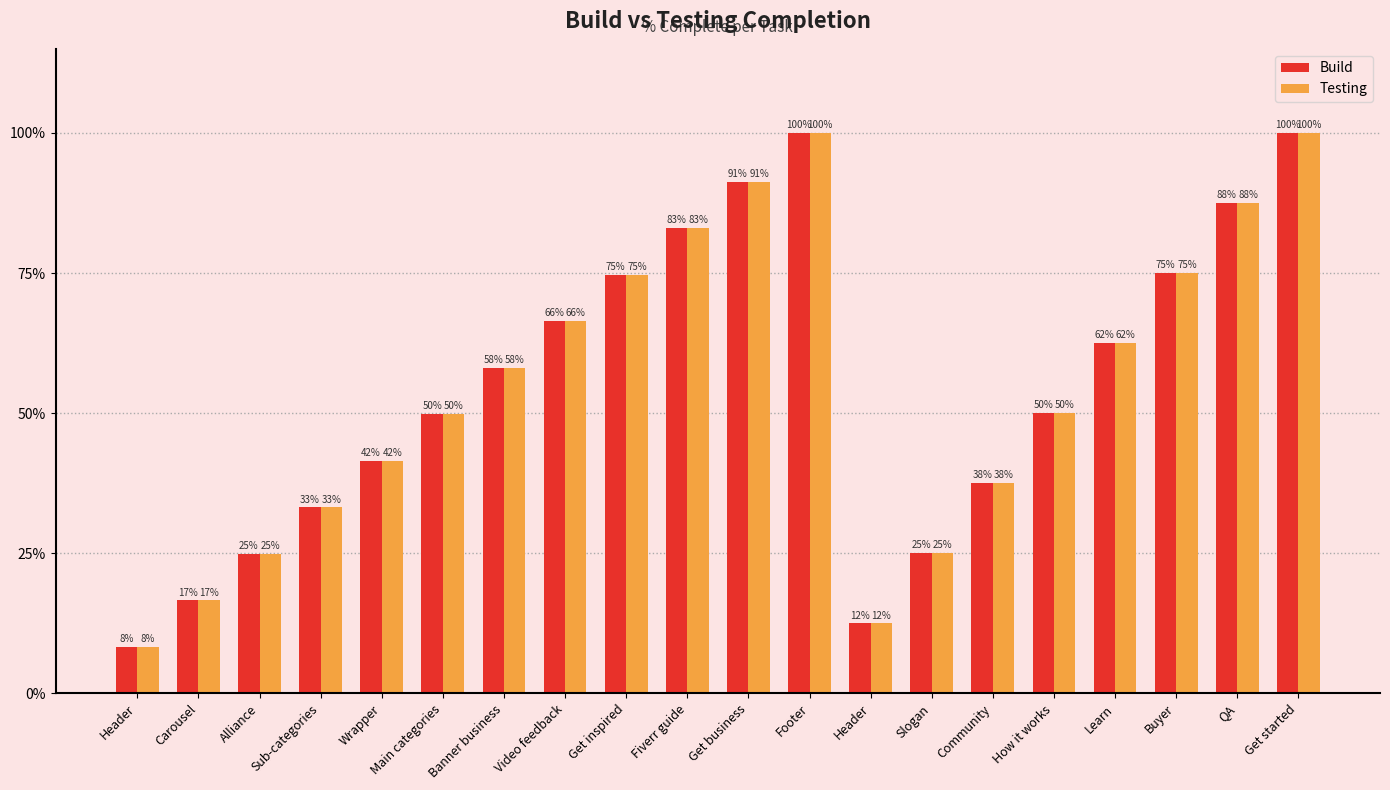

Are the bars grouped side by side (vs. stacked)?

Yes